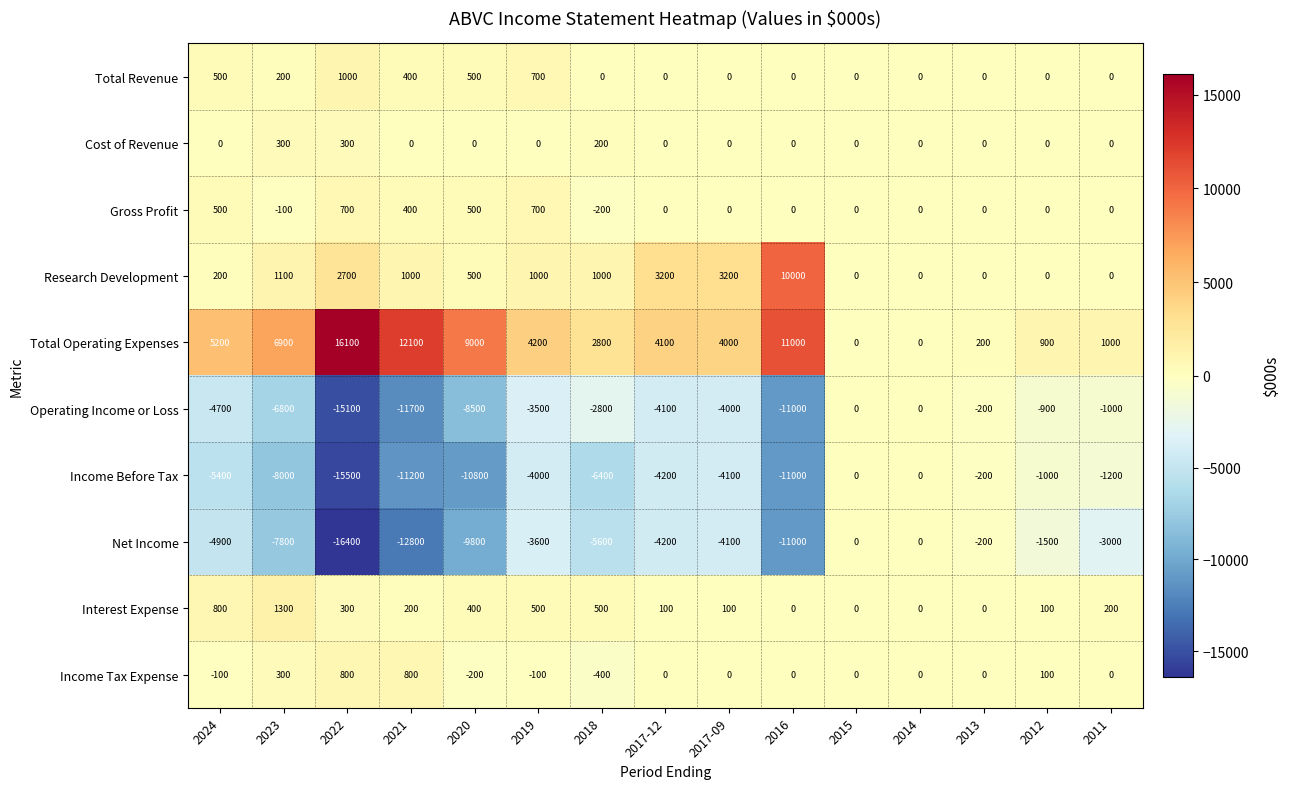

True or false: Cost of Revenue has a value of 300 at 2022.

True